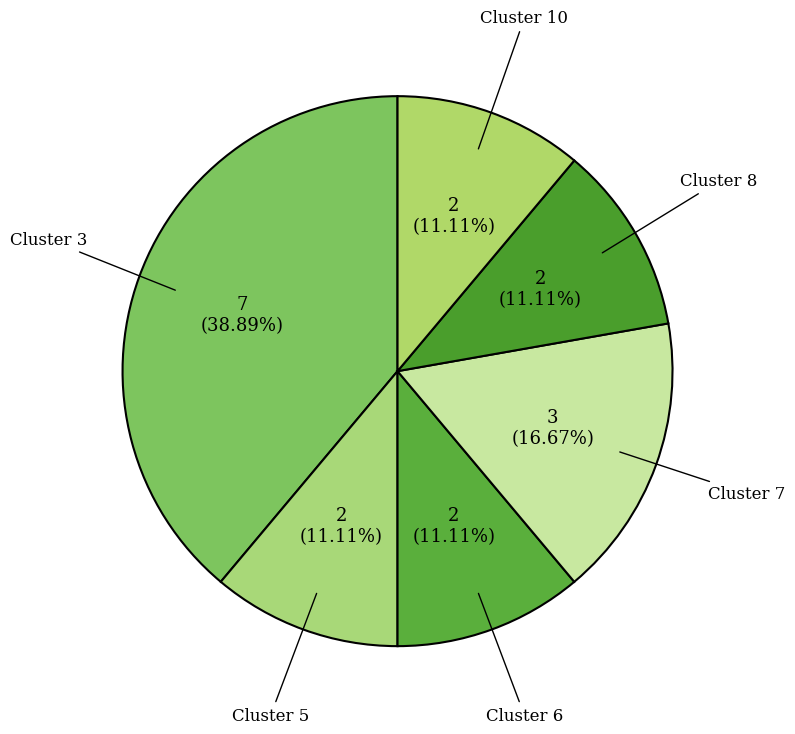

How many segments does this pie chart have?

6